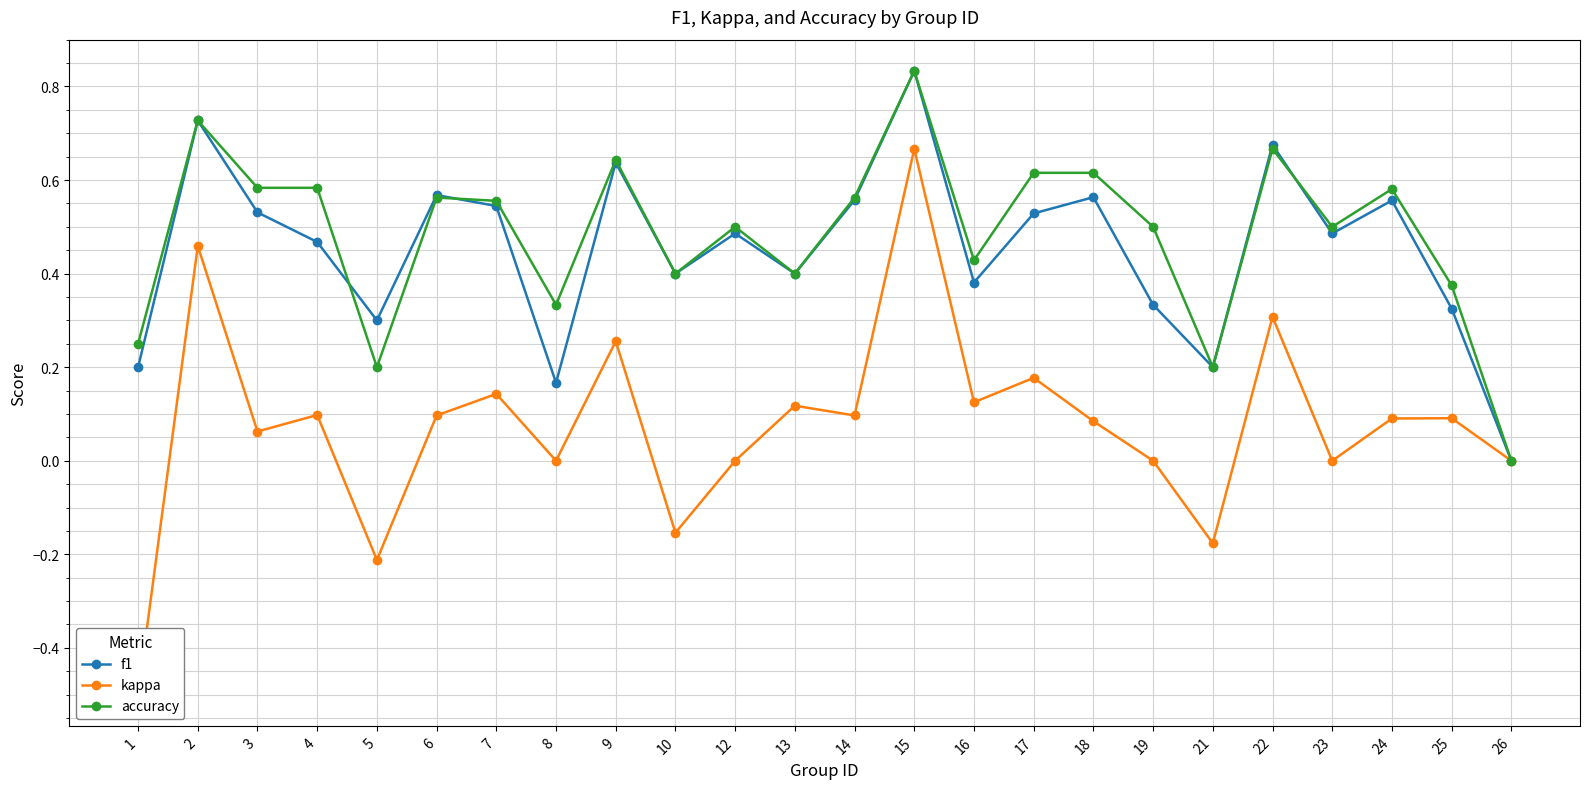

Reading left to right, transcribe all the data shown in this chart.

f1: 0.2	0.7	0.5	0.5	0.3	0.6	0.5	0.2	0.6	0.4	0.5	0.4	0.6	0.8	0.4	0.5	0.6	0.3	0.2	0.7	0.5	0.6	0.3	0.0
kappa: -0.5	0.5	0.1	0.1	-0.2	0.1	0.1	0.0	0.3	-0.2	0.0	0.1	0.1	0.7	0.1	0.2	0.1	0.0	-0.2	0.3	0.0	0.1	0.1	0.0
accuracy: 0.2	0.7	0.6	0.6	0.2	0.6	0.6	0.3	0.6	0.4	0.5	0.4	0.6	0.8	0.4	0.6	0.6	0.5	0.2	0.7	0.5	0.6	0.4	0.0